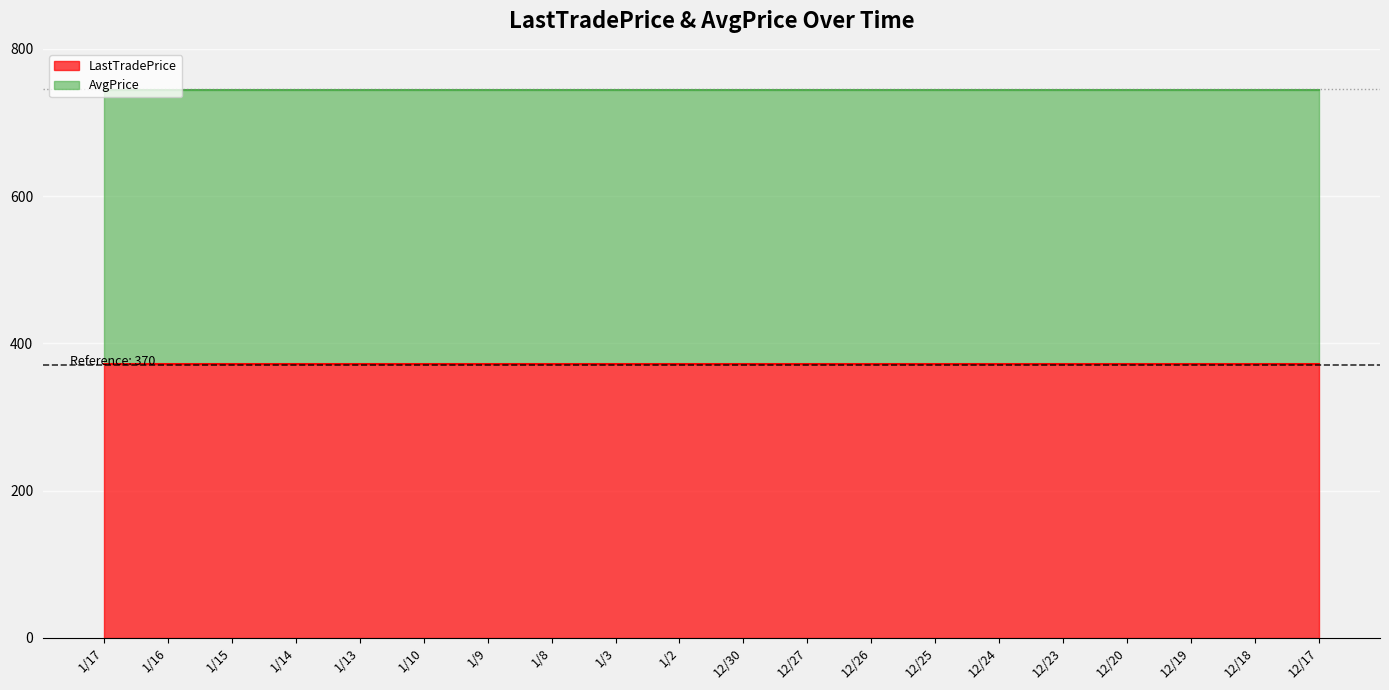

True or false: LastTradePrice and AvgPrice intersect in this chart.

False